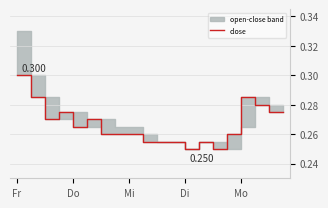

What is the sum of the values at 10 and 19?

0.5